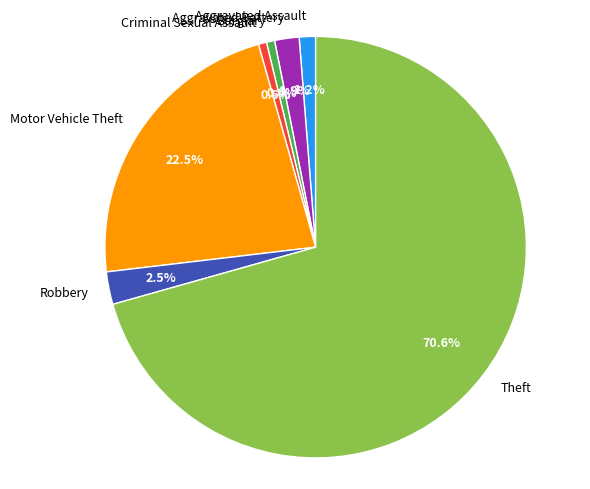

To the nearest percent, what is the difference between the largest and smallest slice percentages?

70%